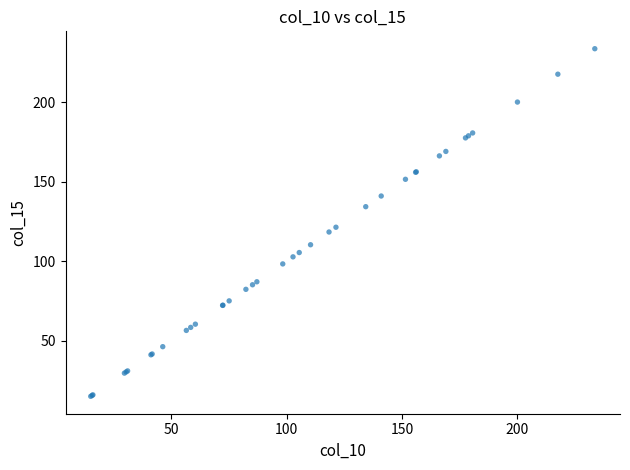

What Y value in the scatter plot is closest to 124?

121.4